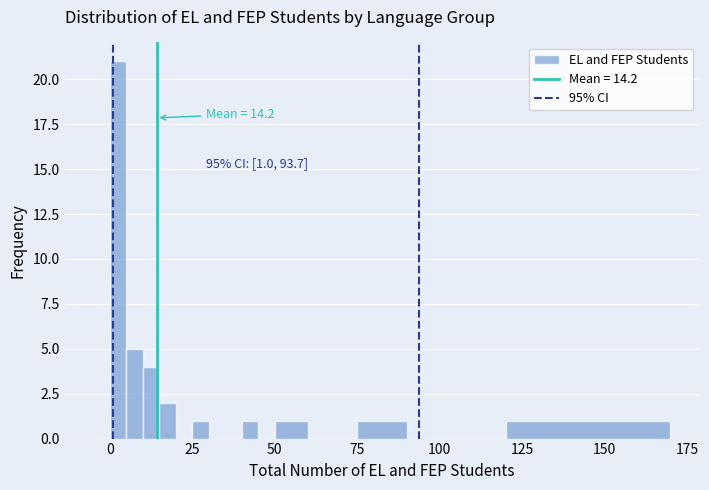

Around what value on the x-axis is the tallest bar? Give the approximate position of its centre, as read against the axis.

5